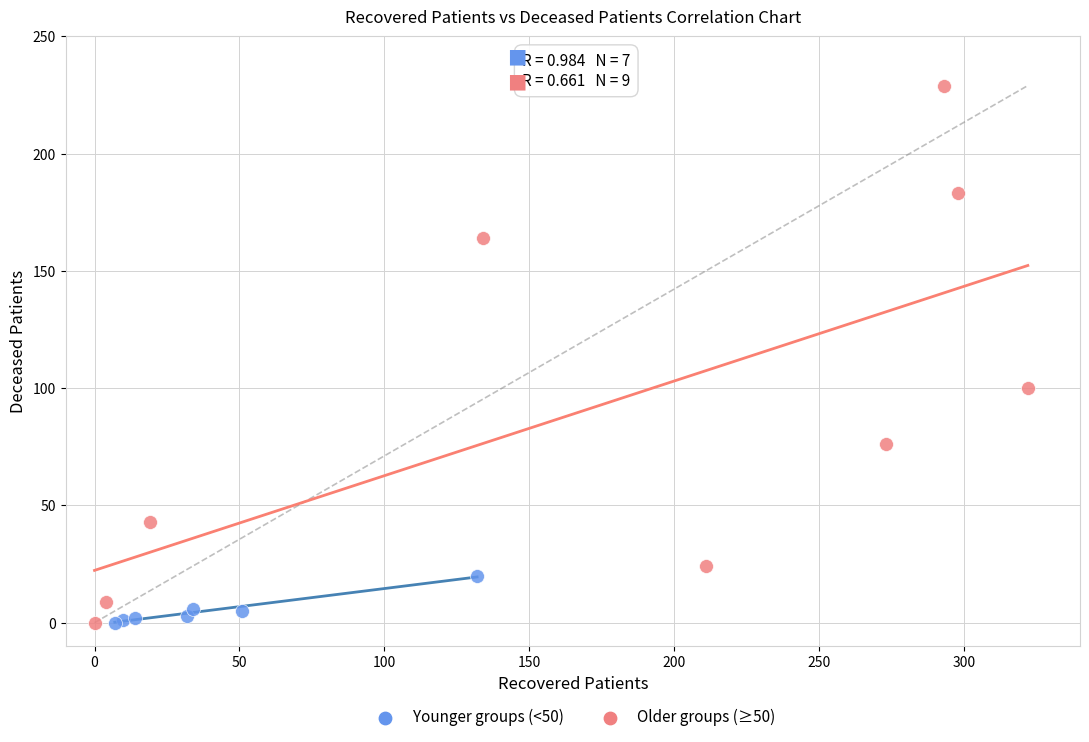

Which series has the widest spread of Y values?

Older groups (≥50)